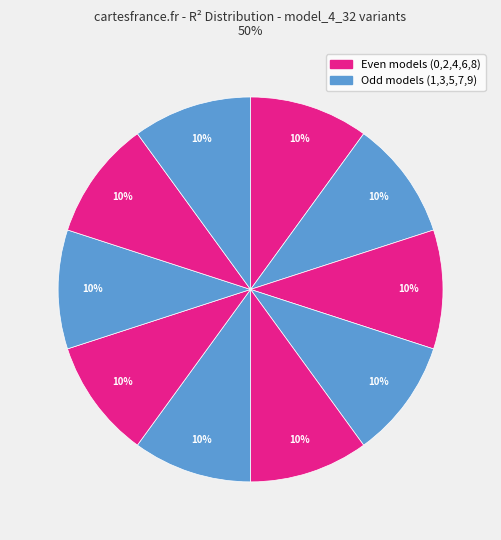

How many segments does this pie chart have?

10